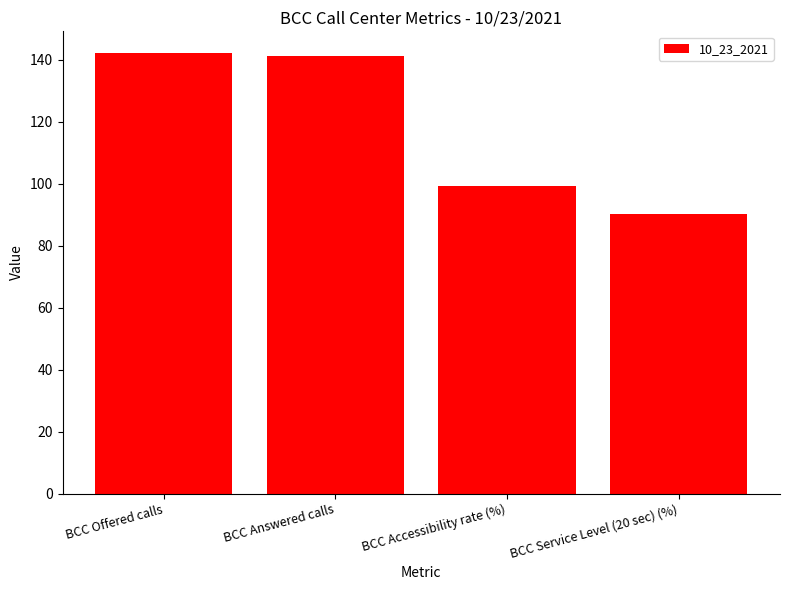

At which label does the data first exceed 141?

BCC Offered calls